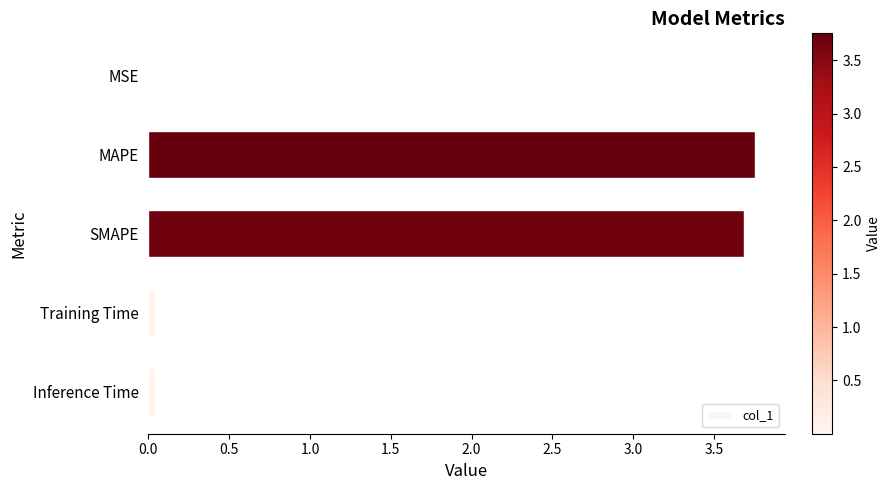

What is the sum of all values?

7.5